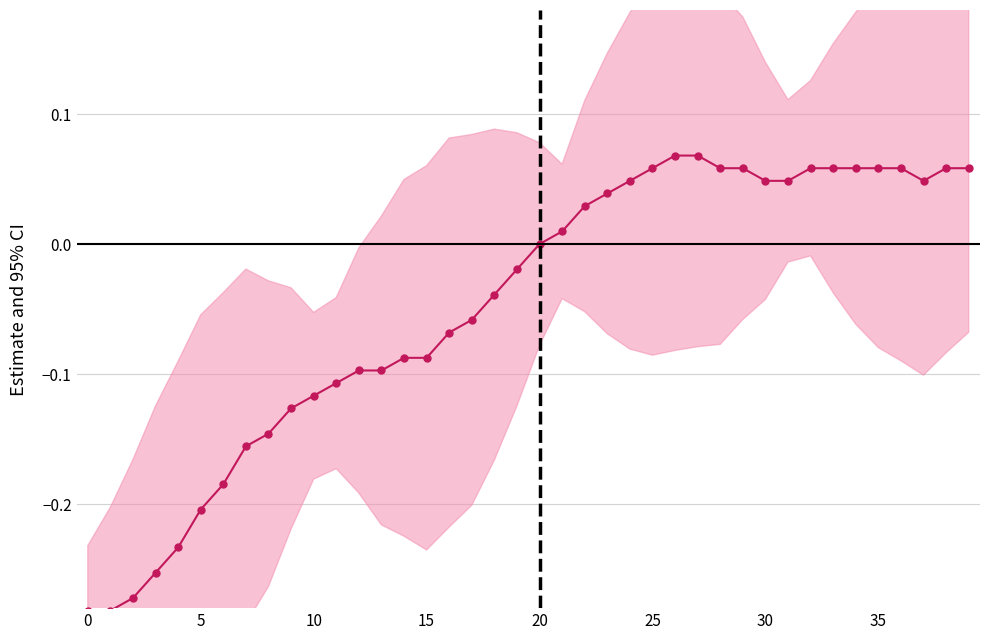

Is this an area chart (filled region under the line)?

No